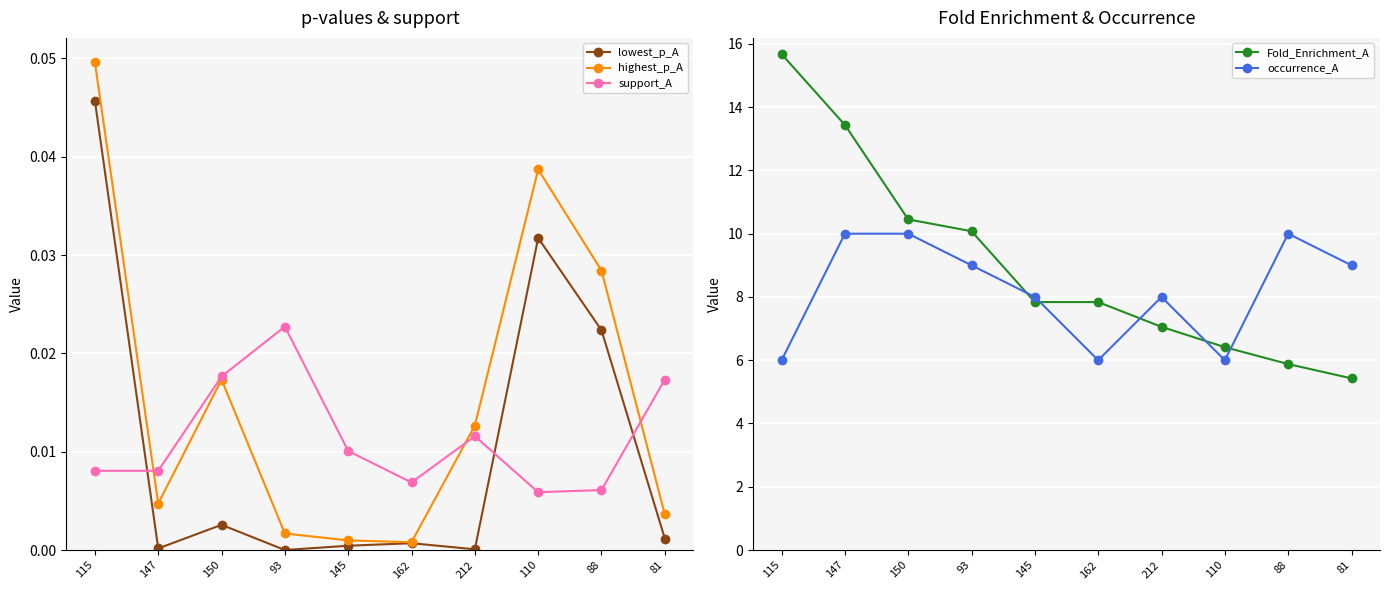

What are all the series names shown in the legend?

lowest_p_A, highest_p_A, support_A, Fold_Enrichment_A, occurrence_A